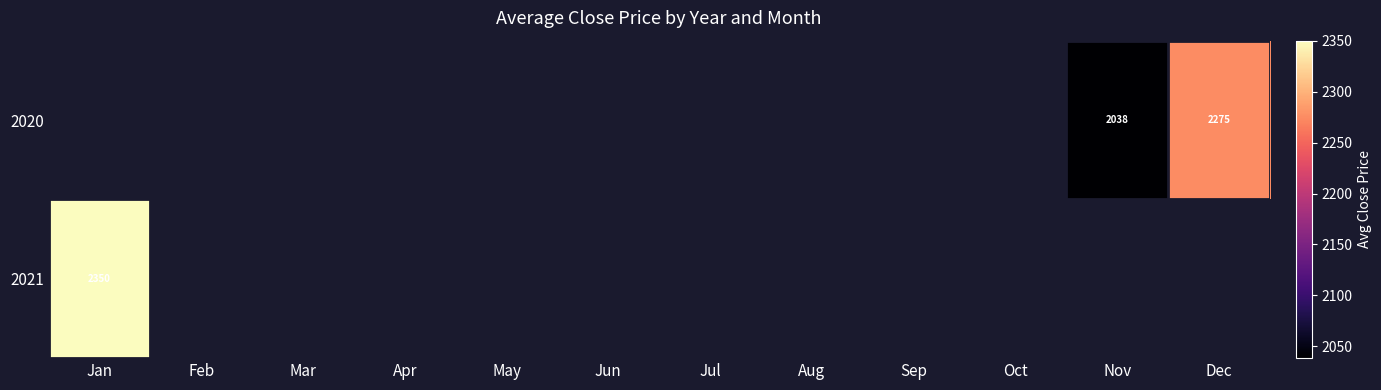

How many positive values does the 2020 series have?

2